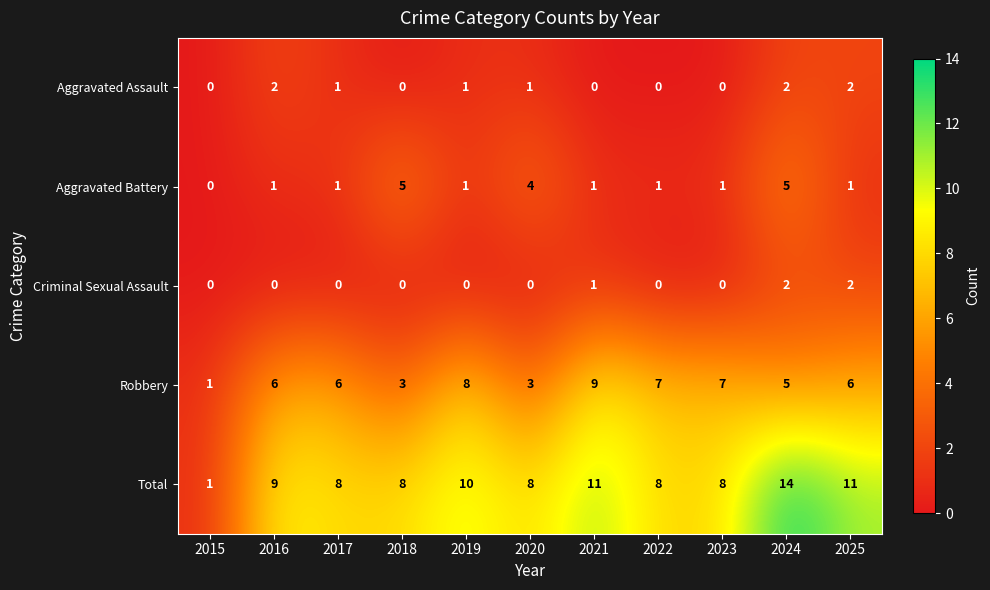

What is the sum of all Robbery values?

61